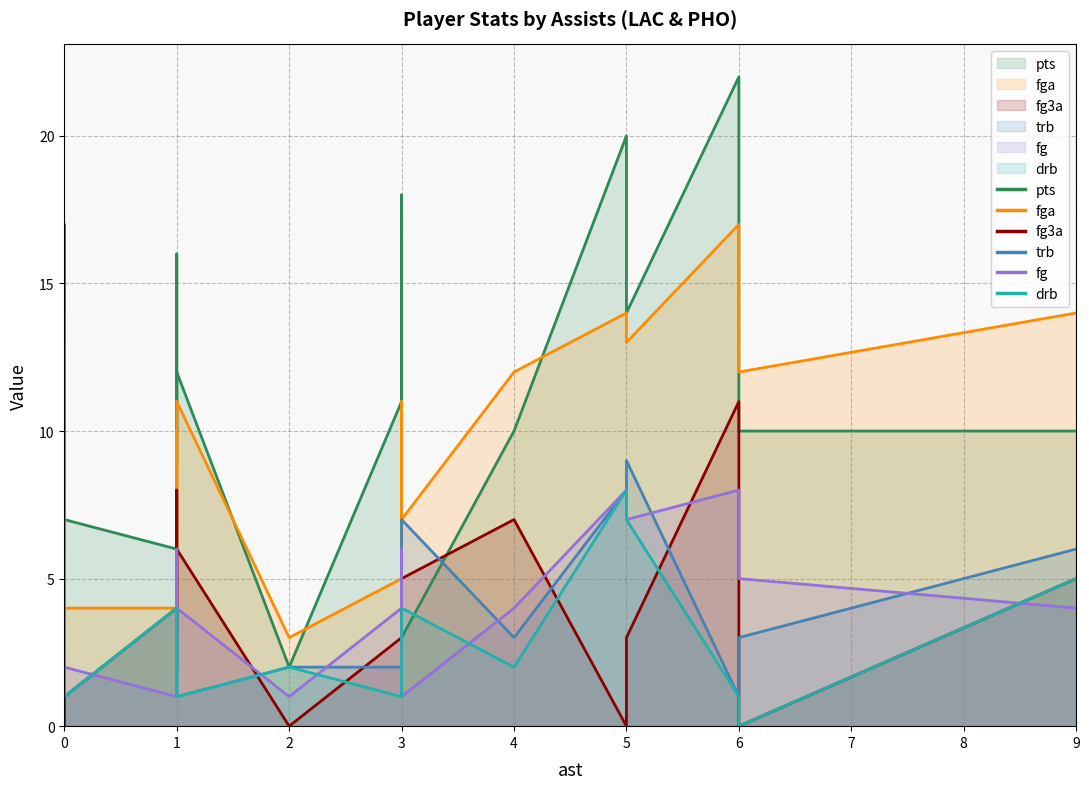

True or false: fga and fg3a intersect in this chart.

False